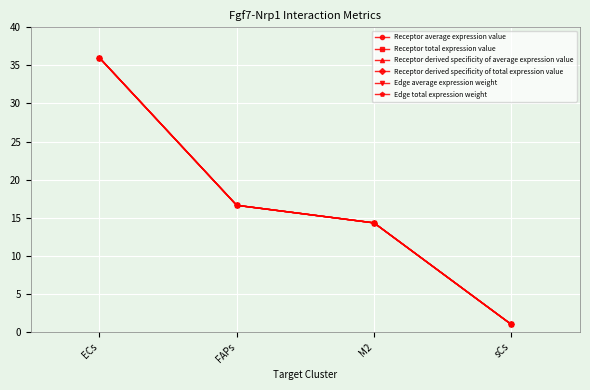

Does the chart have visible grid lines?

Yes